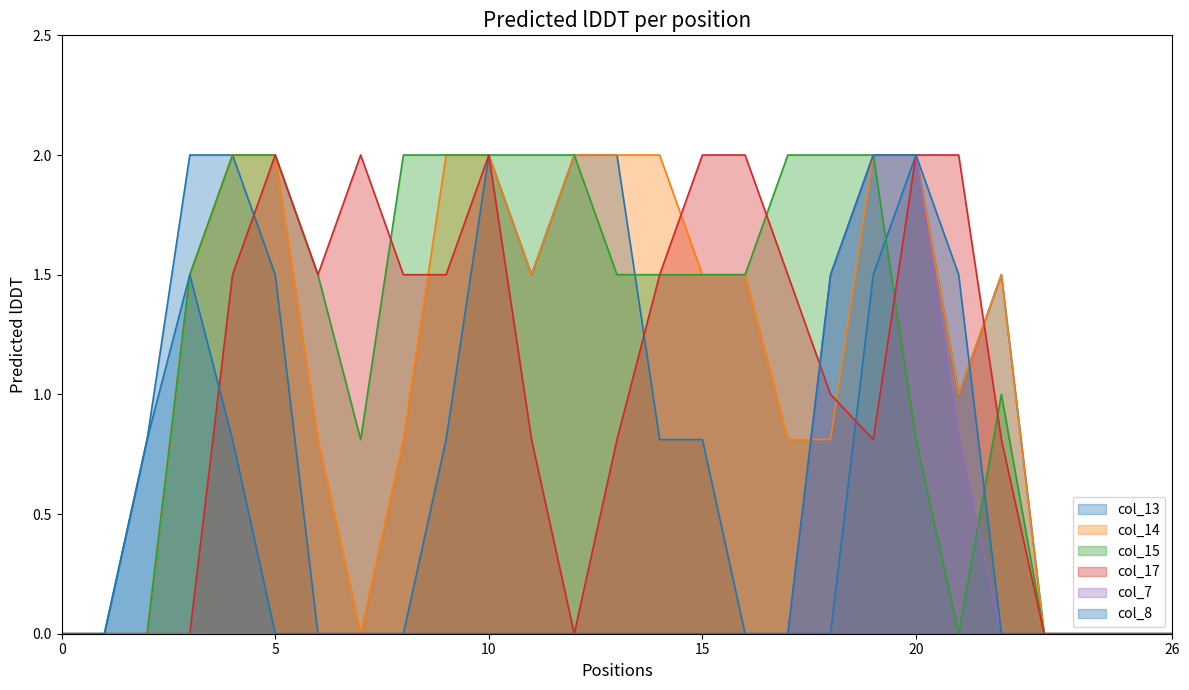

Between row_10 and row_24, which series saw the biggest shift?

col_13